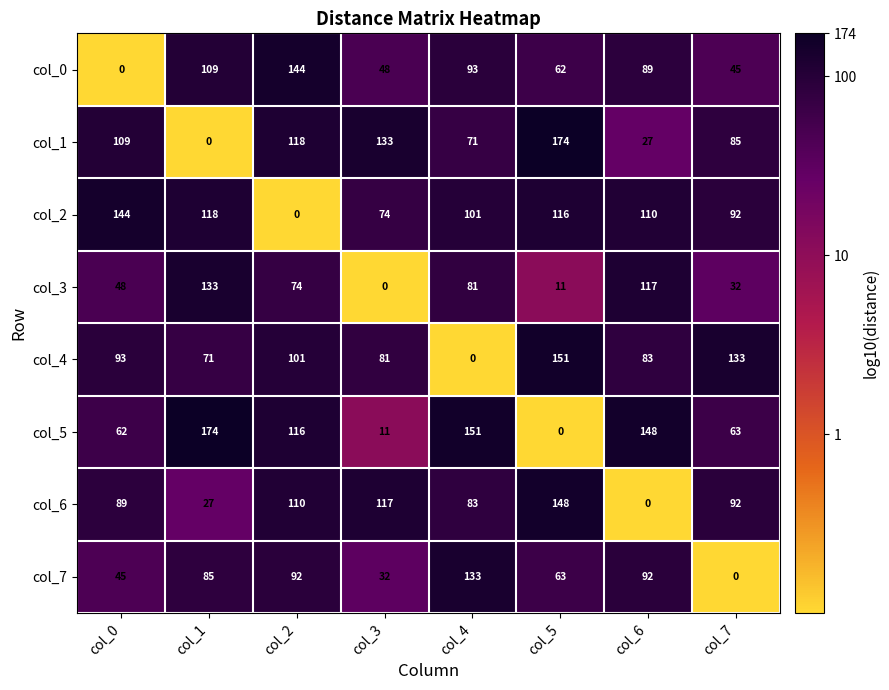

Which category has the lowest value in the col_6 series?

col_6